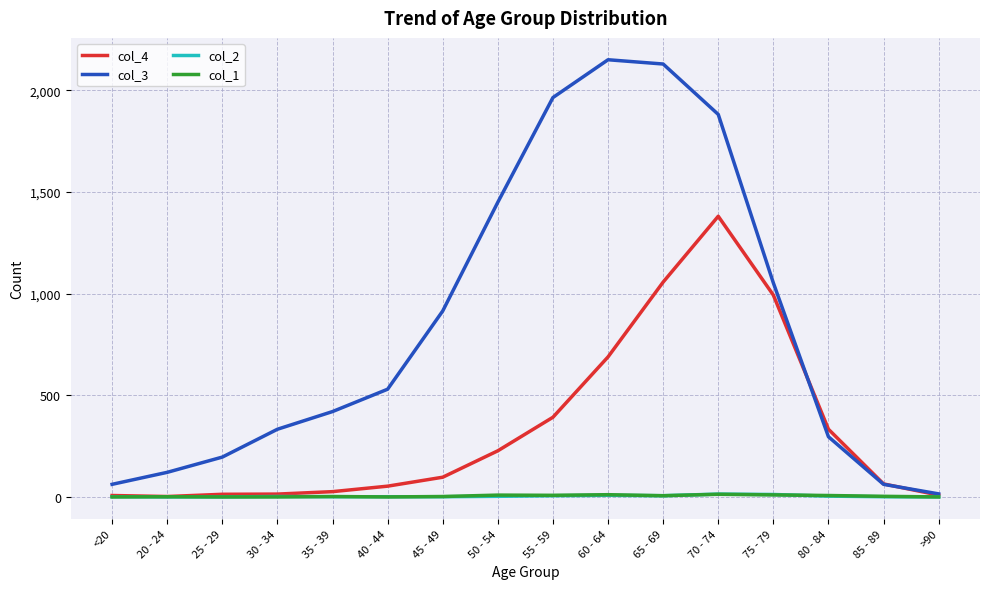

Is the value of col_1 at 85 - 89 greater than the value of col_4 at 80 - 84?

No